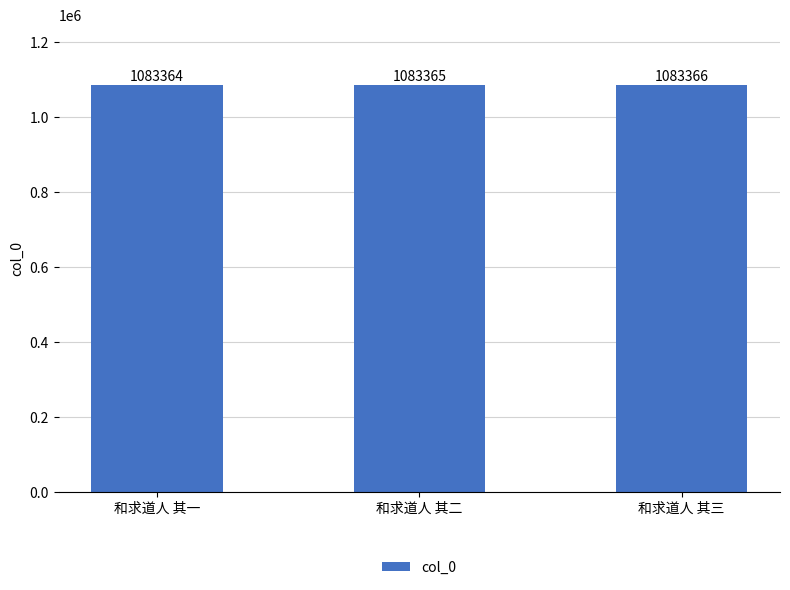

What is the difference between the maximum and second lowest values?

1